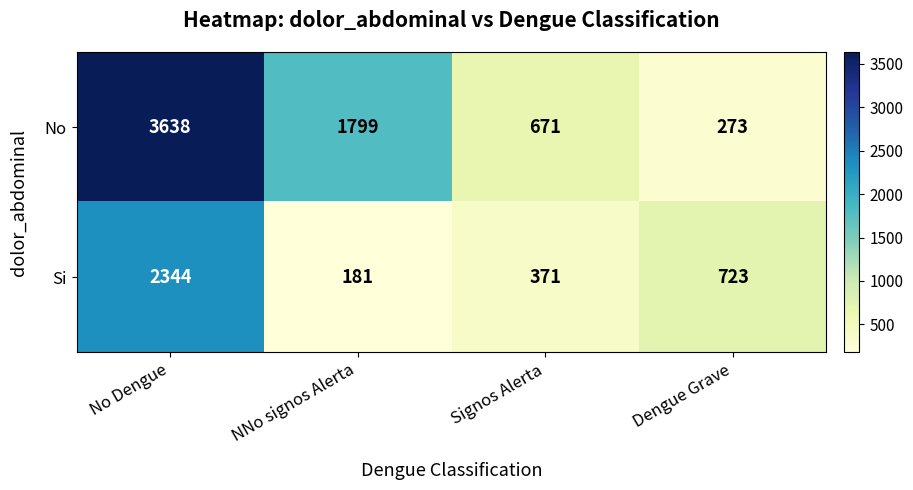

Reading left to right, list all the values displayed in this chart.

No: 3638	1799	671	273
Si: 2344	181	371	723